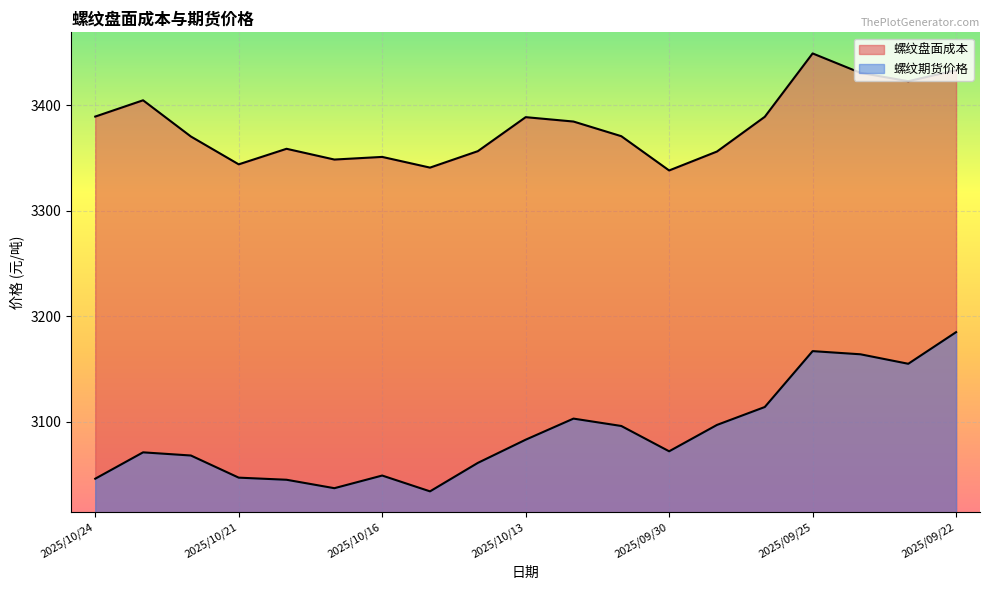

Which series changed the most between 2025/10/20 and 2025/09/29?

螺纹期货价格